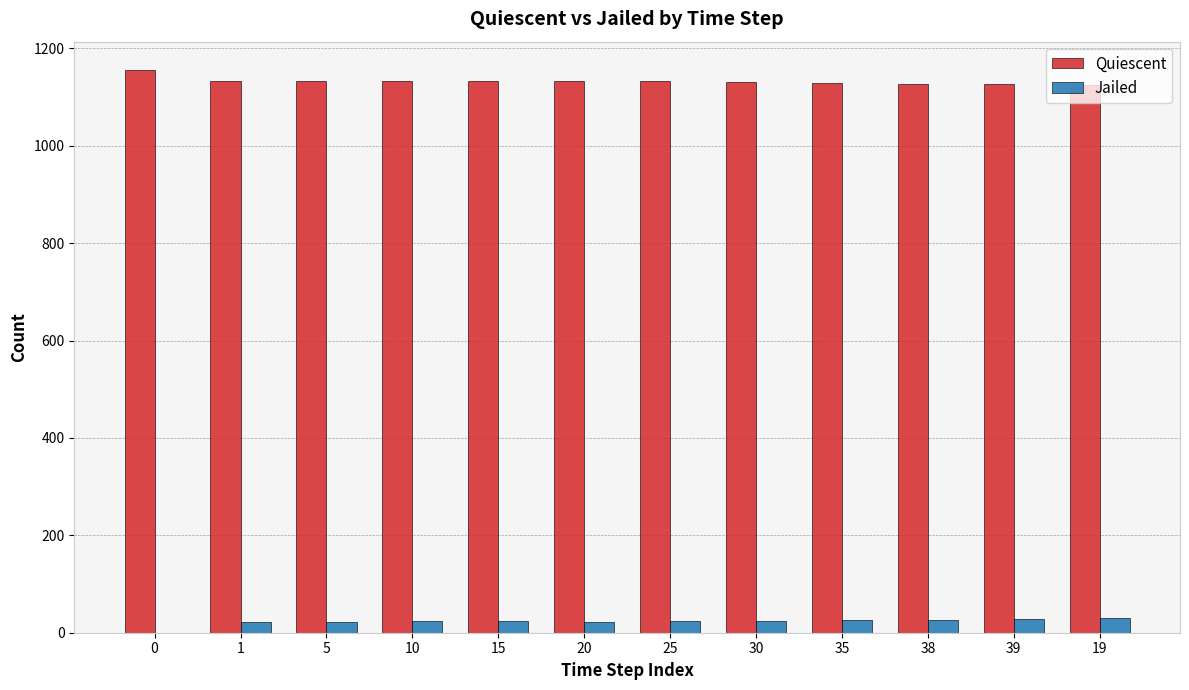

The value of Quiescent at 10 is 1917. True or false?

False